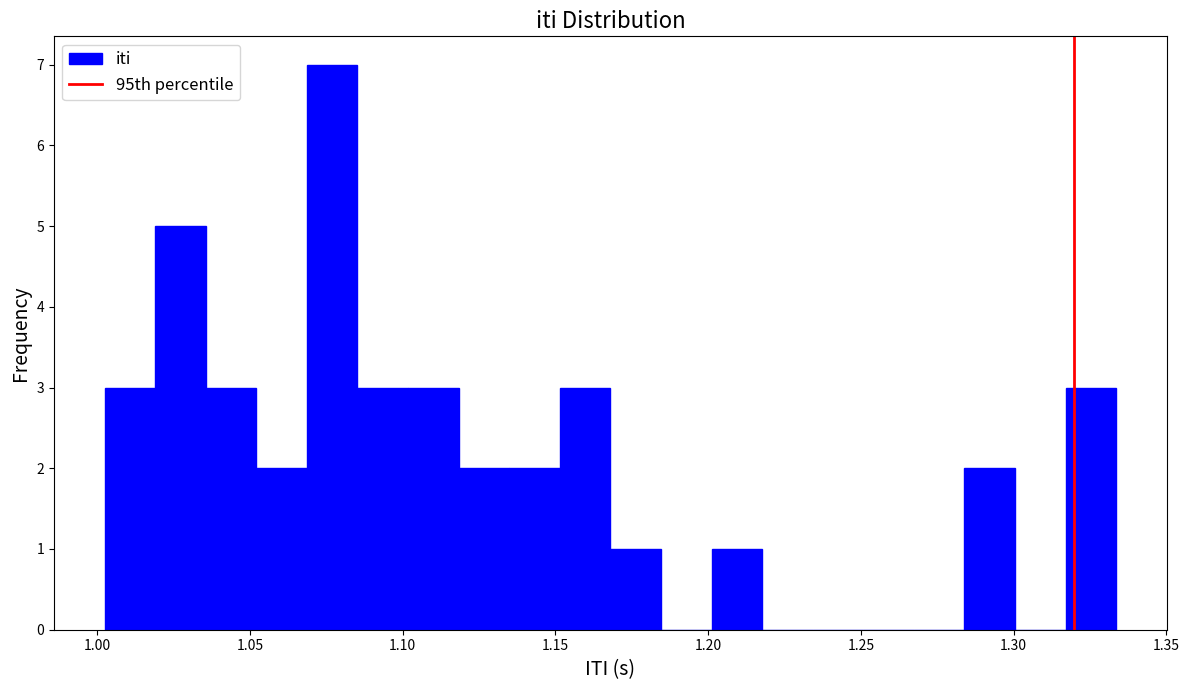

Read against the x-axis, roughly where is the centre of the tallest bar?

1.075